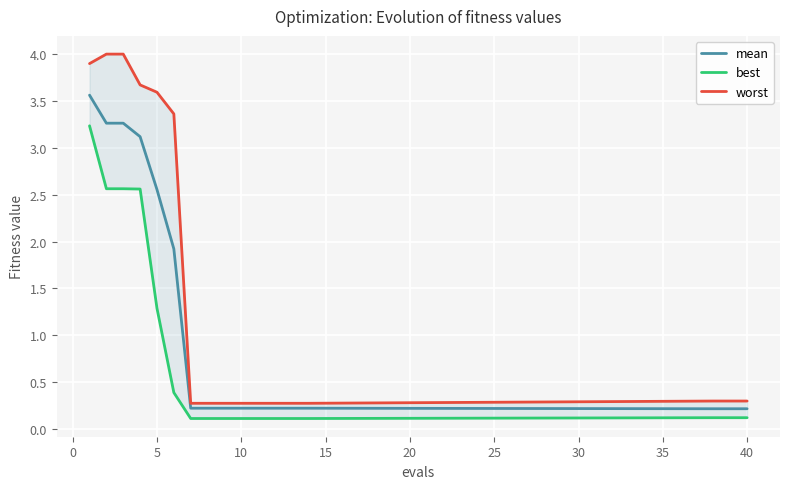

Is it true that mean equals 3.4 at 5?

False